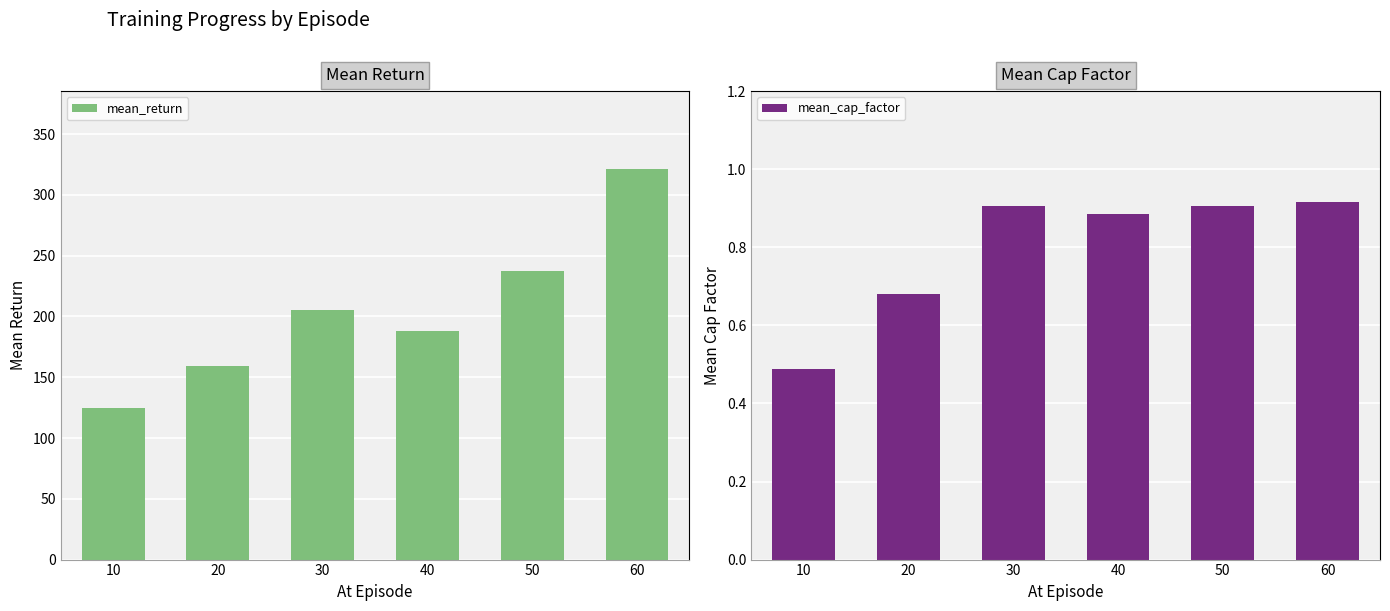

At which label does mean_return first exceed 205?

30